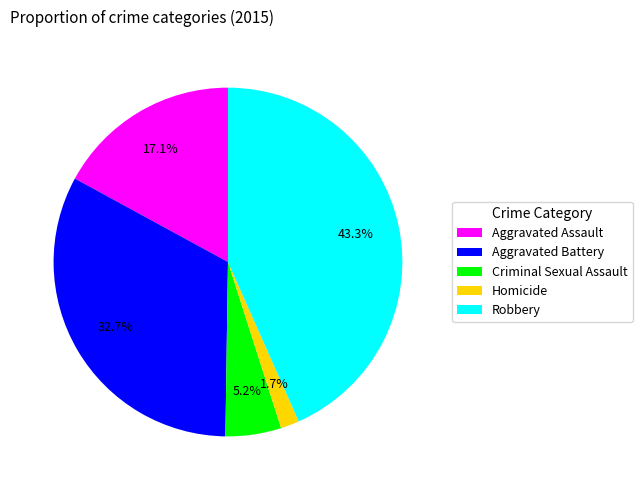

To the nearest percent, what is the difference between the Aggravated Battery and Criminal Sexual Assault slice percentages?

28%